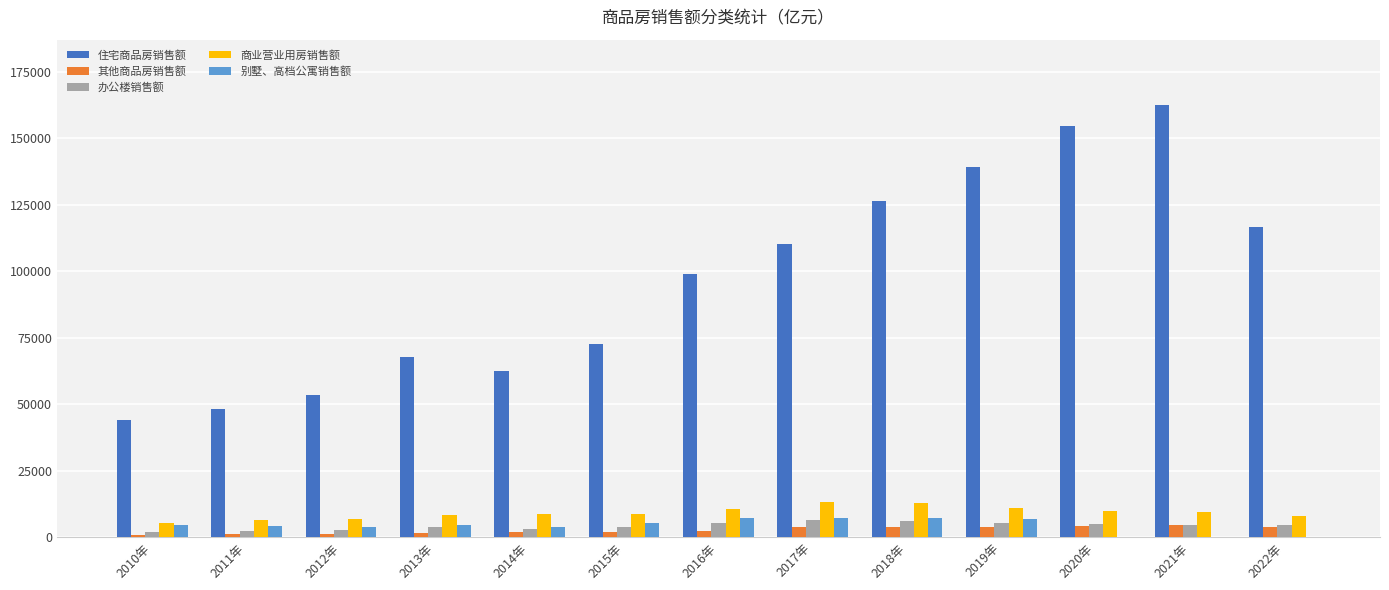

Which series changed the most between 2011年 and 2021年?

住宅商品房销售额